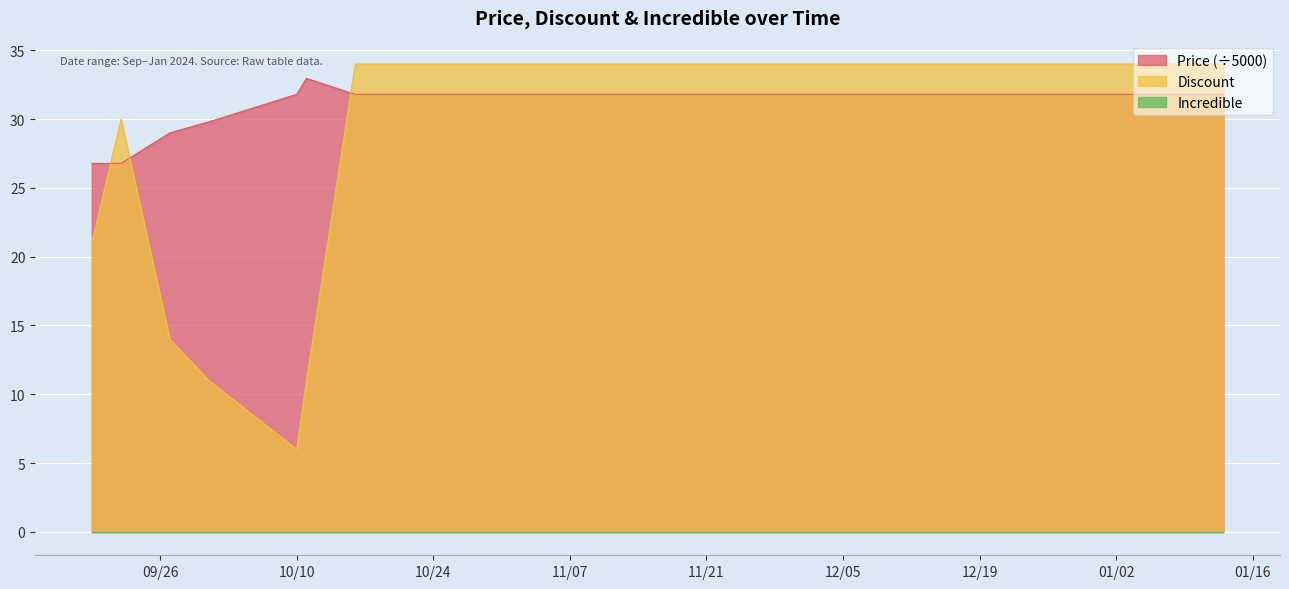

How many intersections are there between Discount and Price (÷5000)?

3